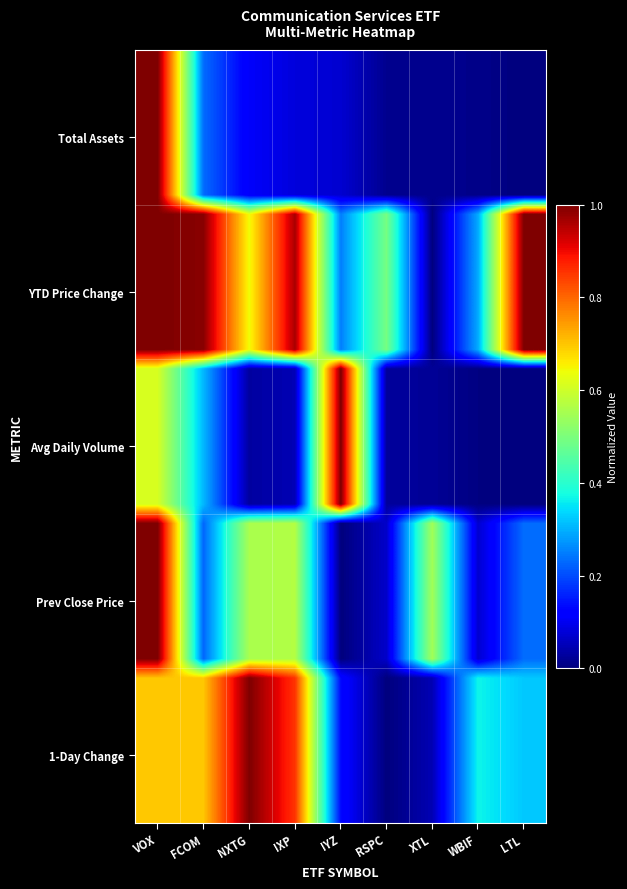

At which category does the chart reach its peak across all series?

VOX